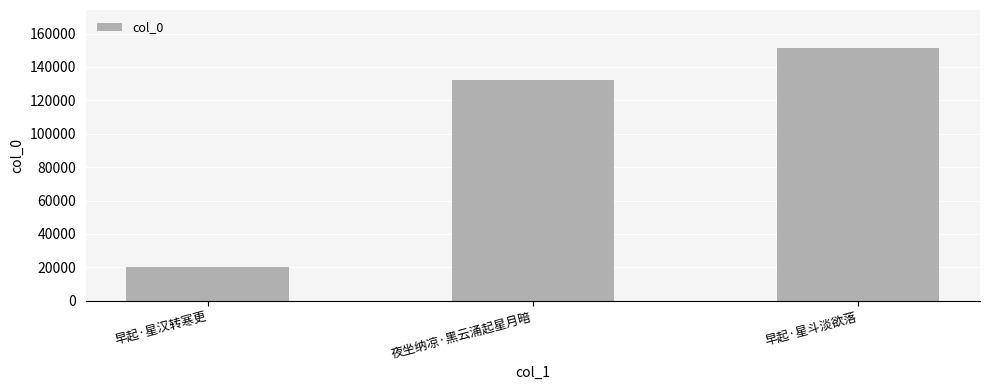

What is the difference between the values at 早起·星斗淡欲落 and 早起·星汉转寒更?

131200